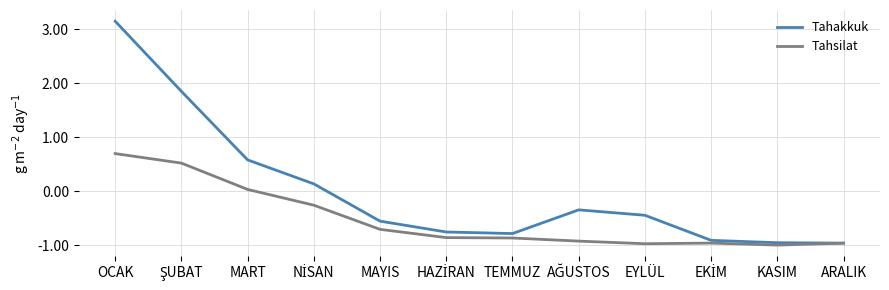

List the series in order of their peak value, lowest first.

Tahsilat, Tahakkuk